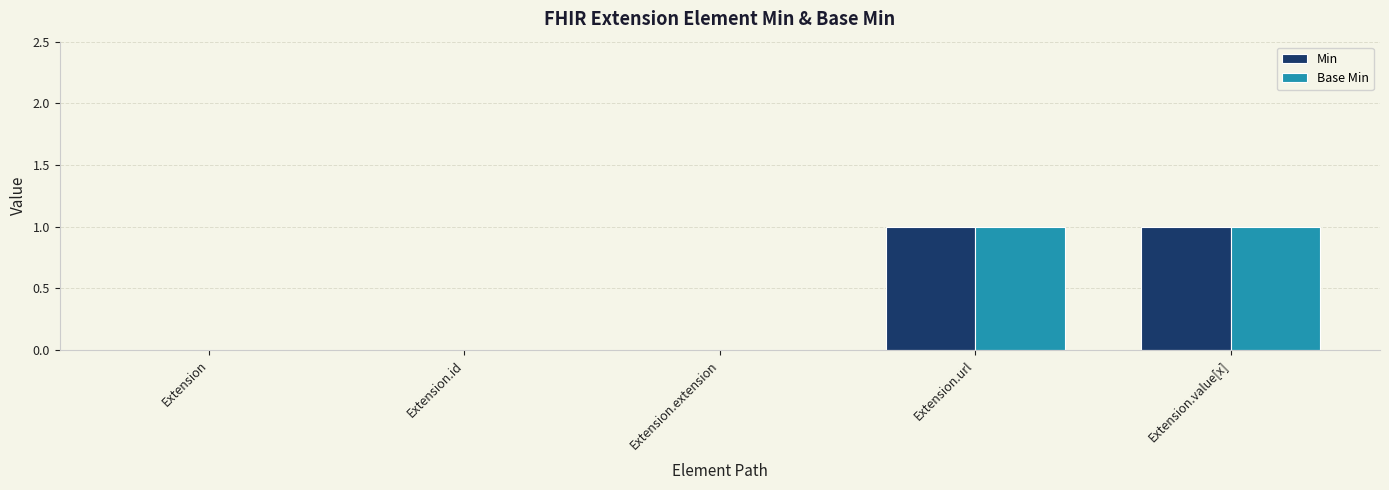

Is the value of Base Min at Extension.id greater than the value of Min at Extension.url?

No